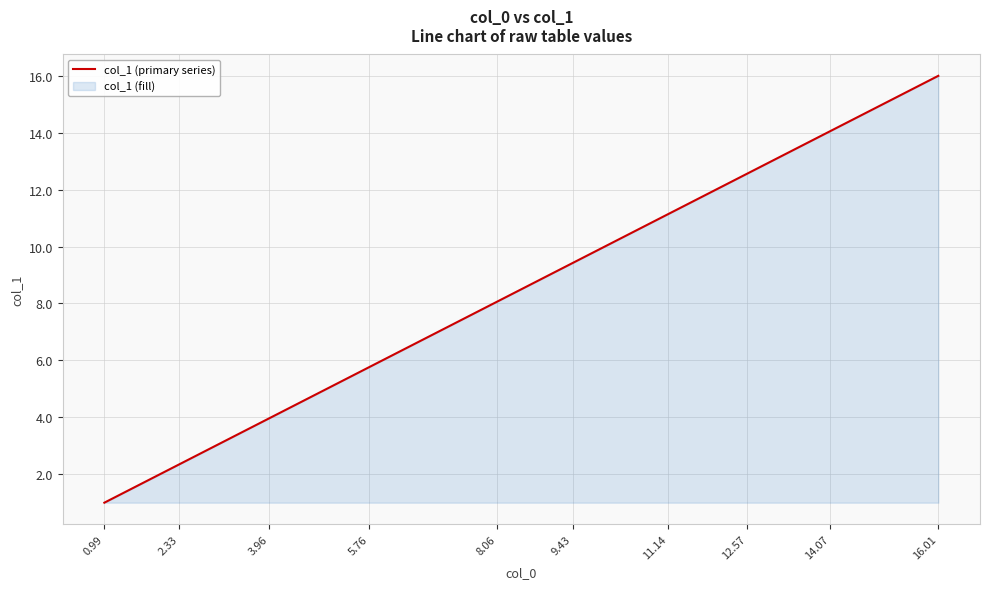

Does the chart have visible grid lines?

Yes